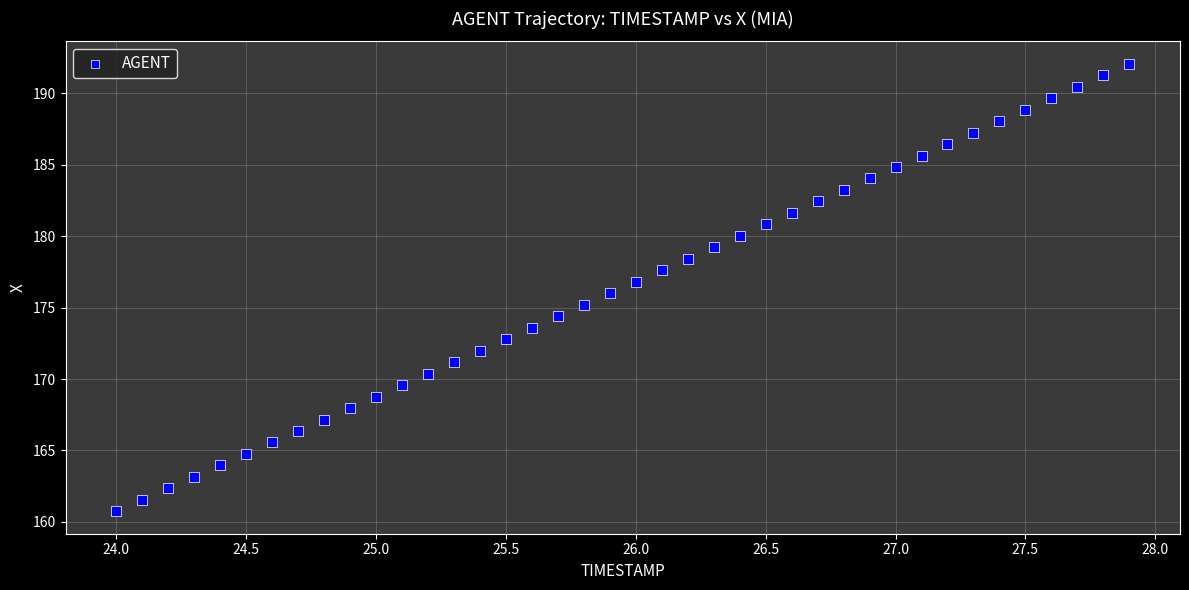

What is the range of Y values (max minus min)?

31.3